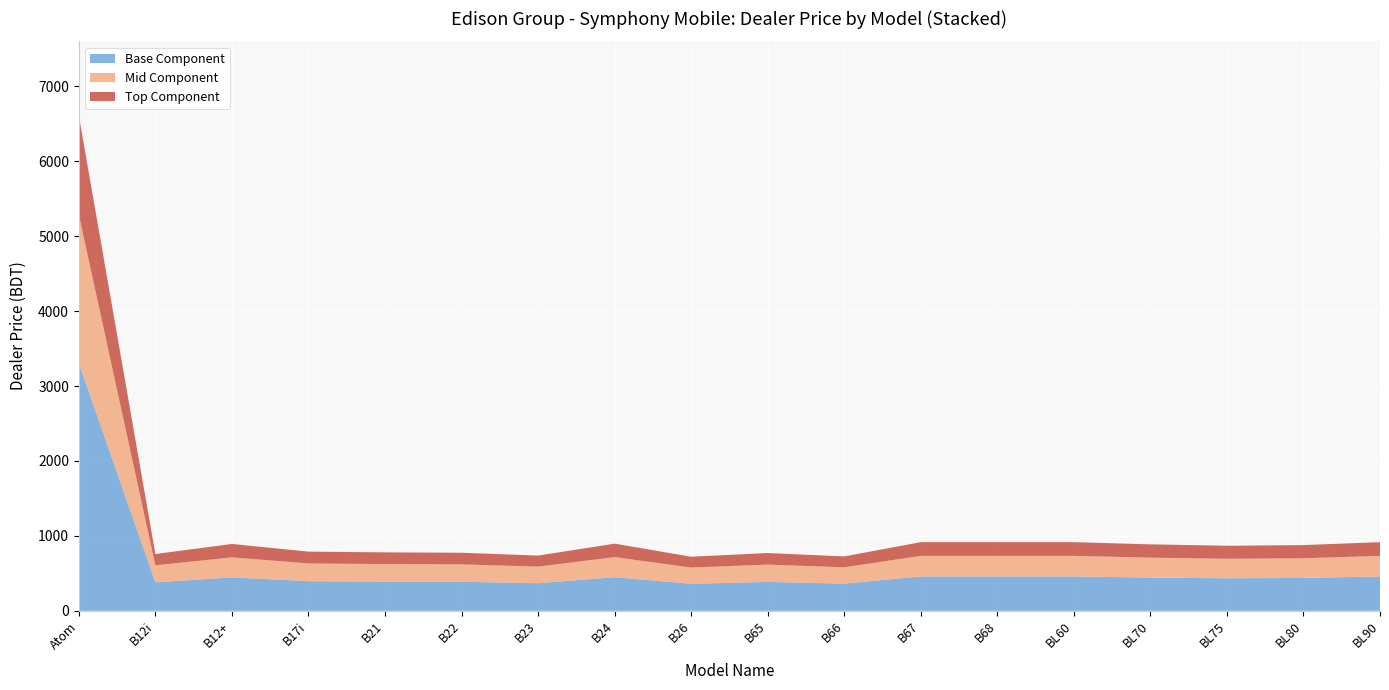

Which category has the highest value in the Base Component series?

Atom